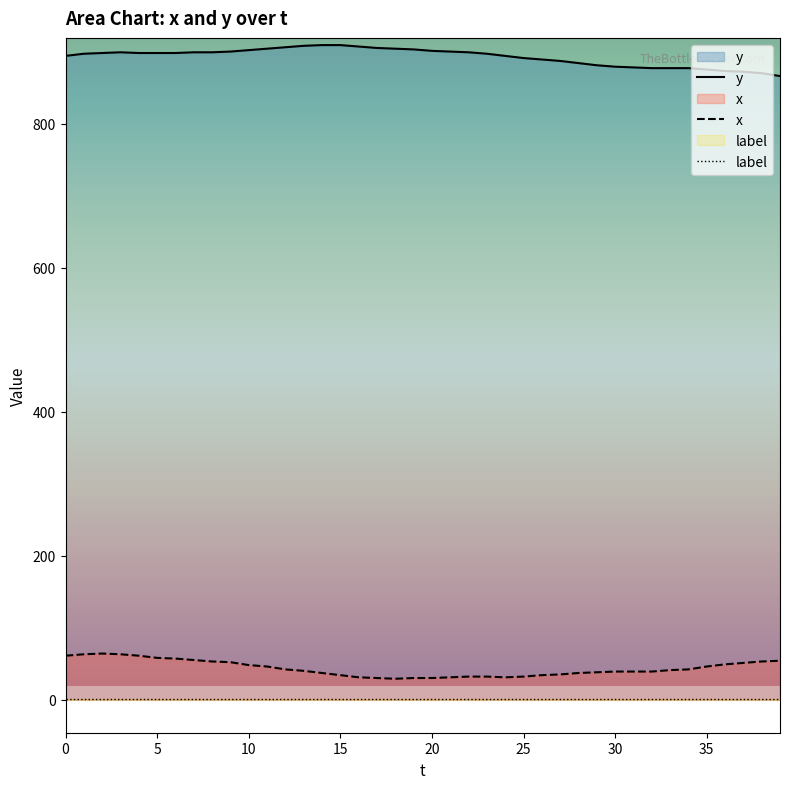

What is the average value of the y series?

893